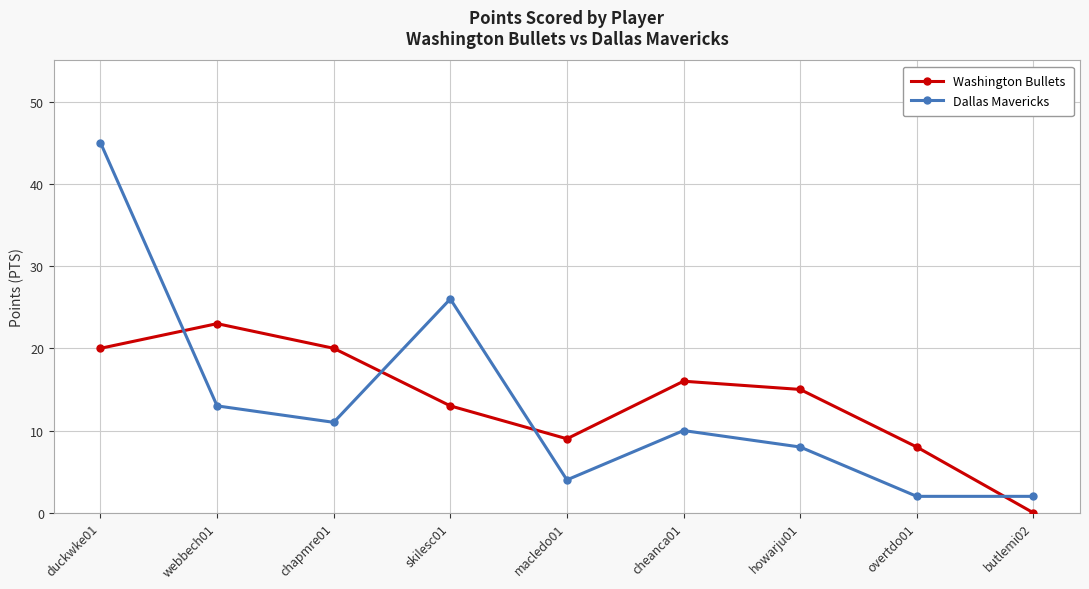

What is the label of the 2nd point from the right?

overtdo01